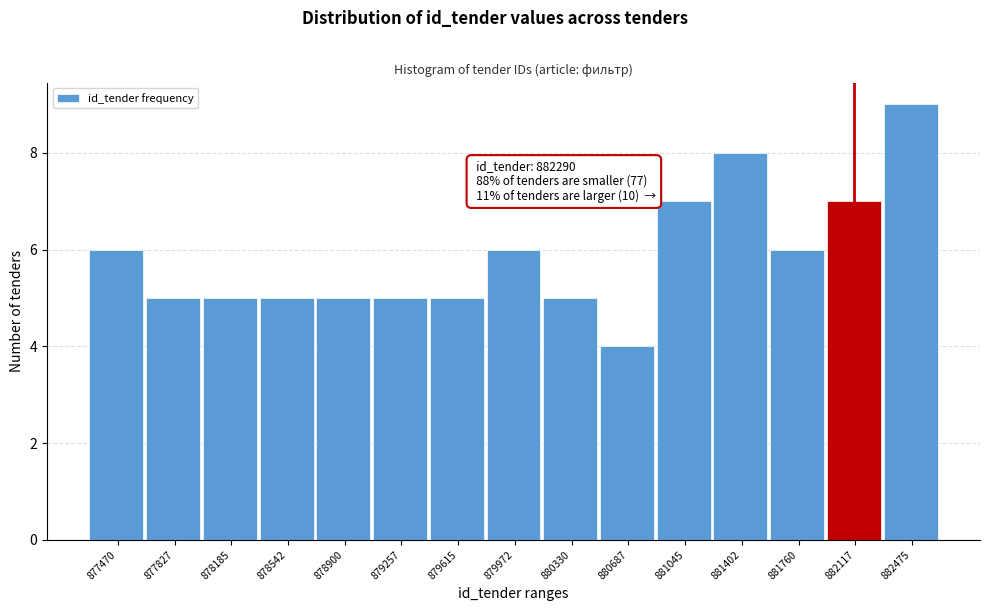

Reading left to right, transcribe all the data shown in this chart.

6	5	5	5	5	5	5	6	5	4	7	8	6	7	9